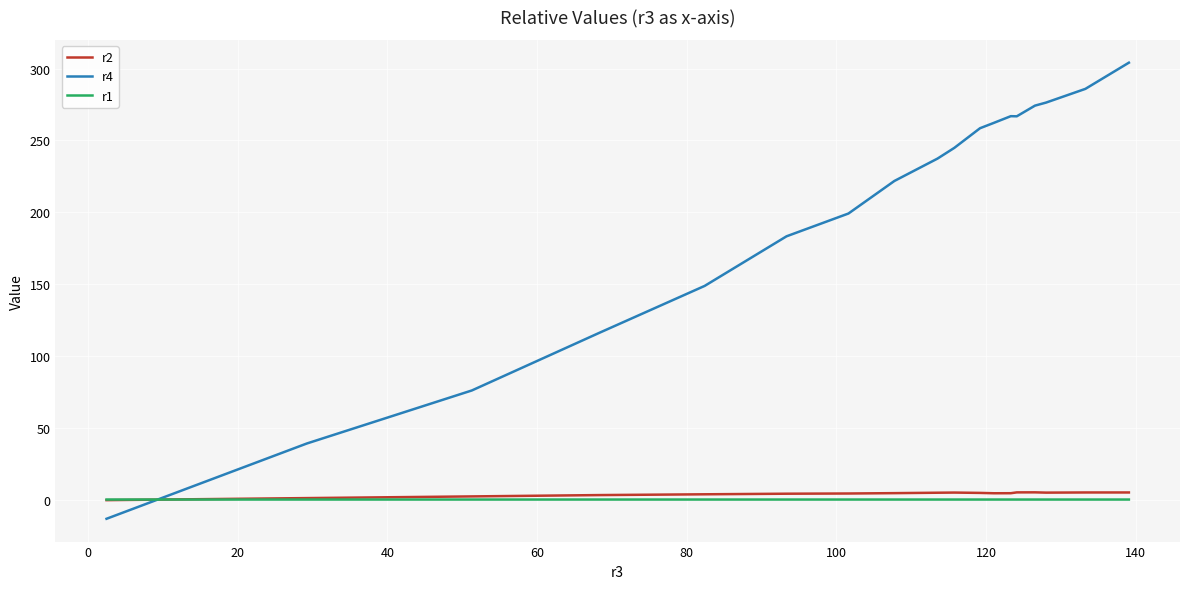

True or false: r2 and r4 cross at least once.

True